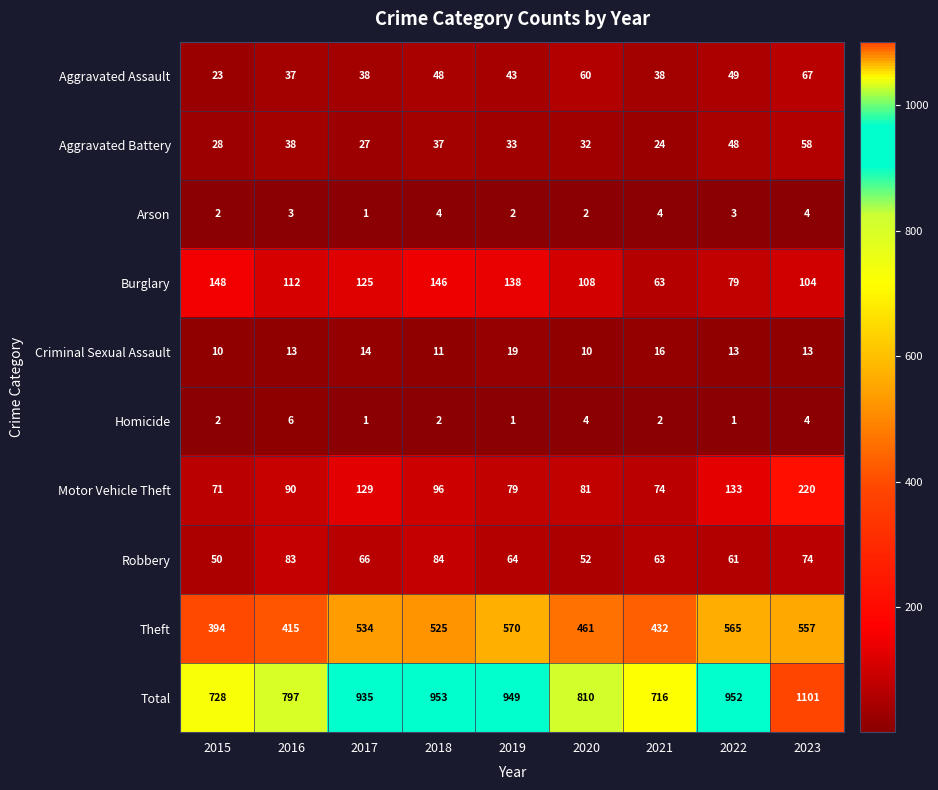

How many categories are shown in the chart?

9